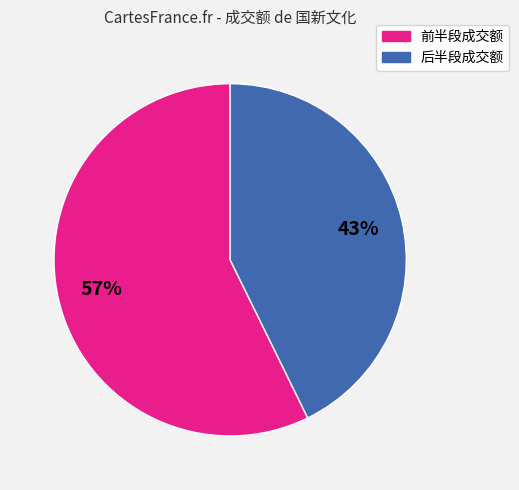

Is there a majority slice in this chart?

Yes